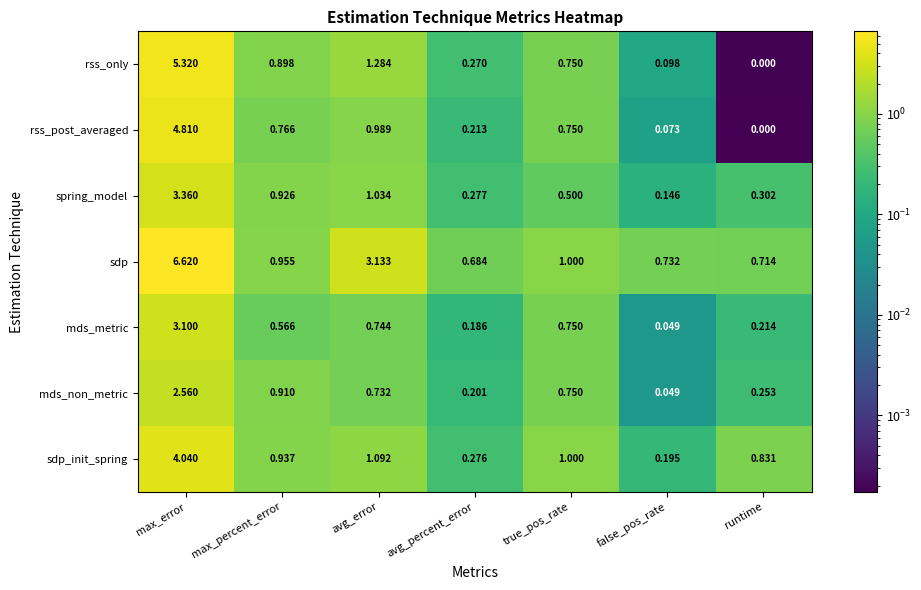

Rank the series by their maximum value, from highest to lowest.

sdp, rss_only, rss_post_averaged, sdp_init_spring, spring_model, mds_metric, mds_non_metric